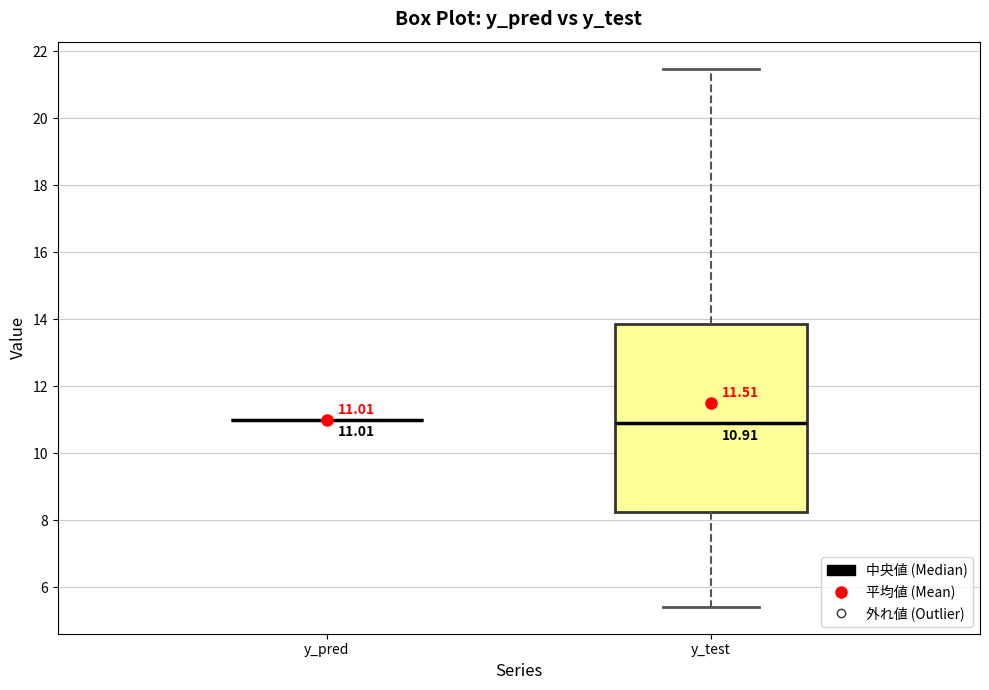

Comparing the boxes themselves (not the whiskers), which one is the tallest?

y_test